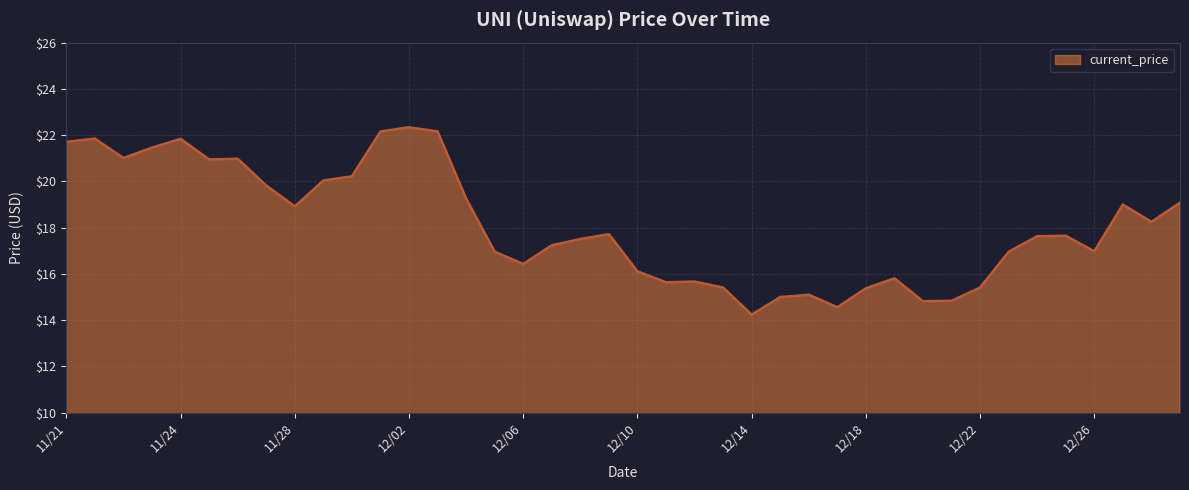

What is the greatest value displayed?

22.3